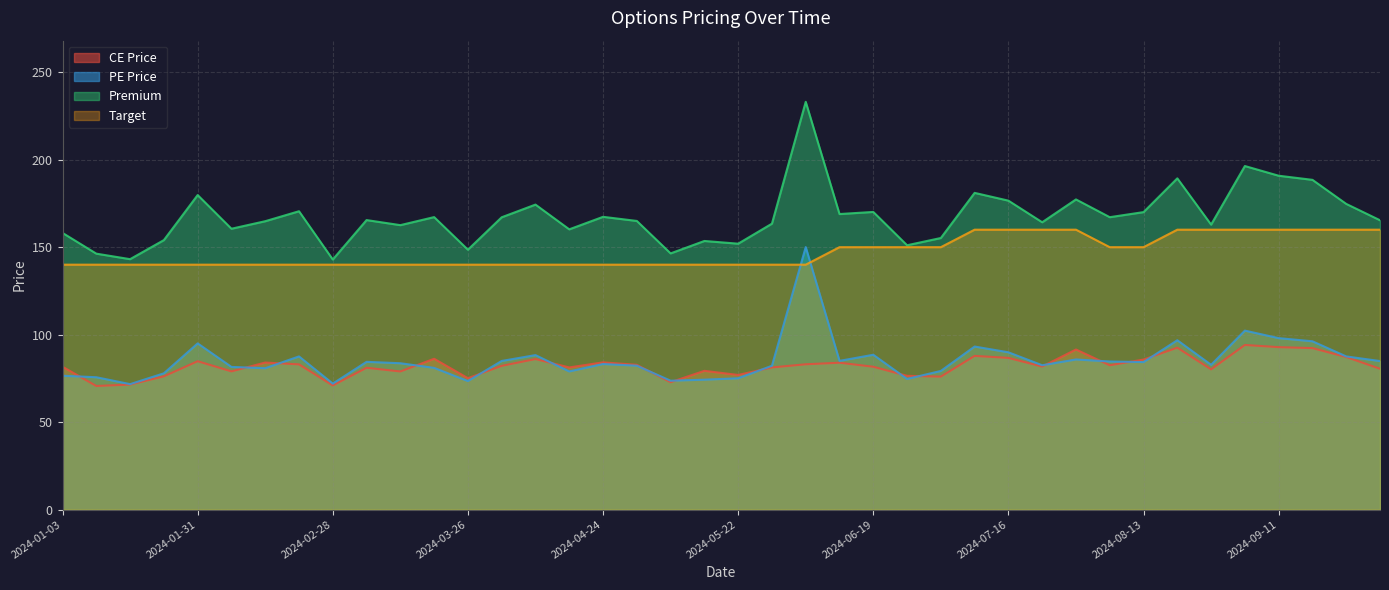

Does the chart have visible grid lines?

Yes